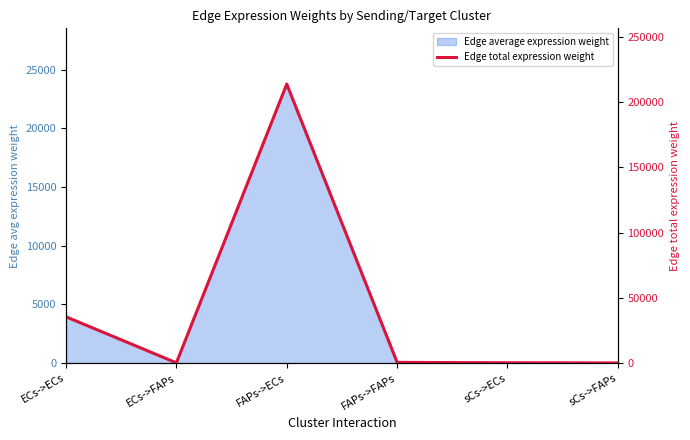

Count the number of categories in the chart.

6